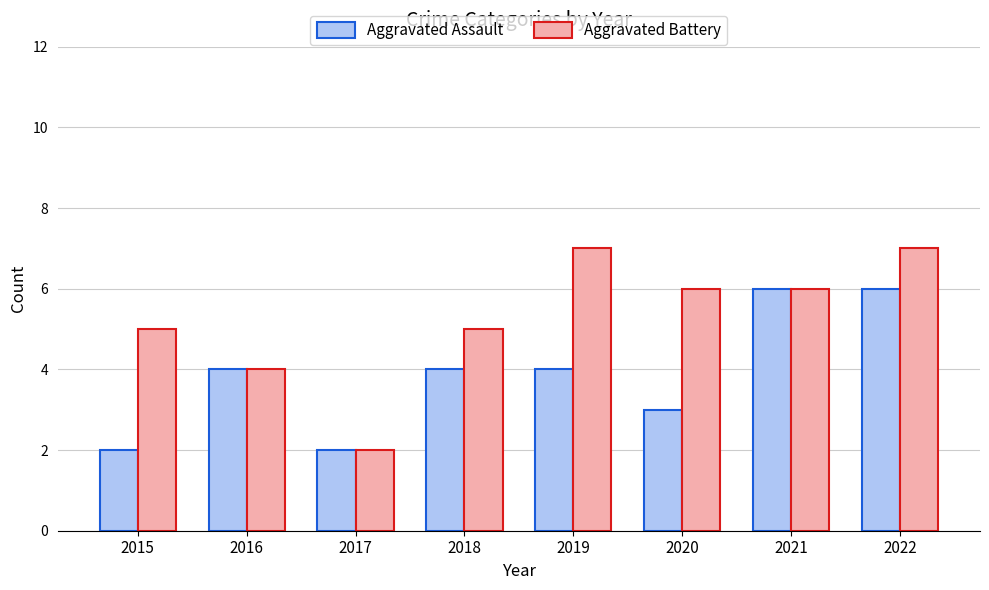

True or false: Aggravated Assault has a value of 4 at 2021.

False